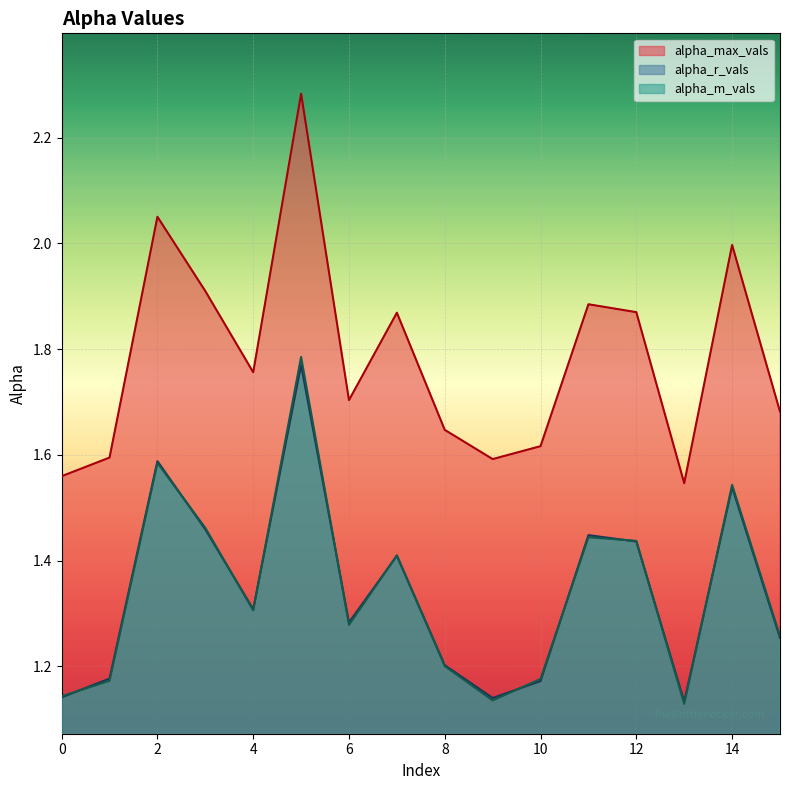

List the series in order of their peak value, lowest first.

alpha_r_vals, alpha_m_vals, alpha_max_vals